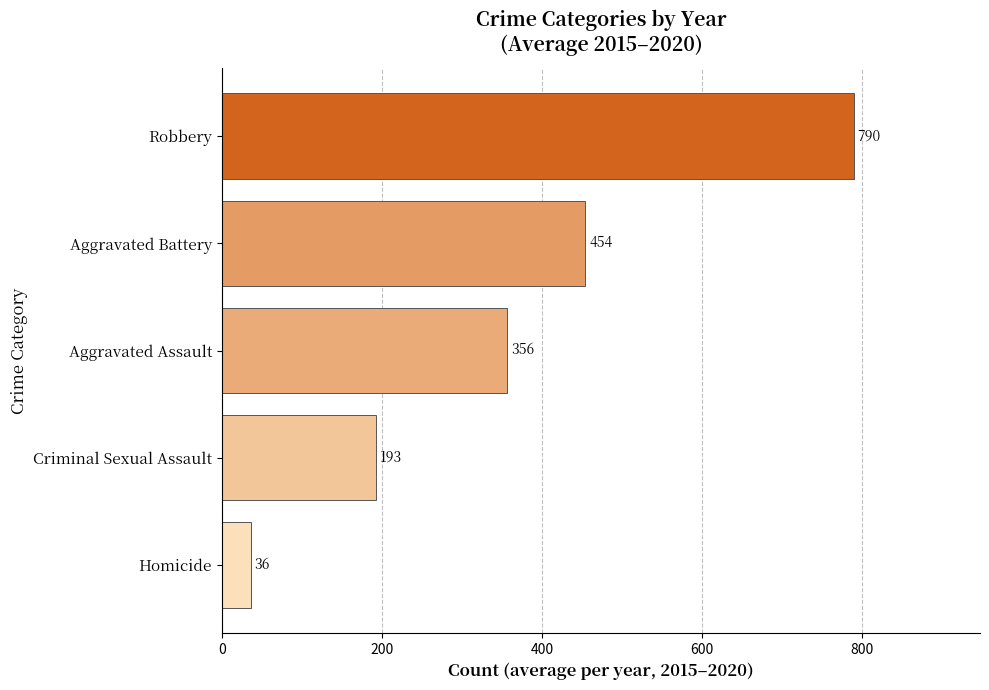

The value at Robbery is 511.6. True or false?

False